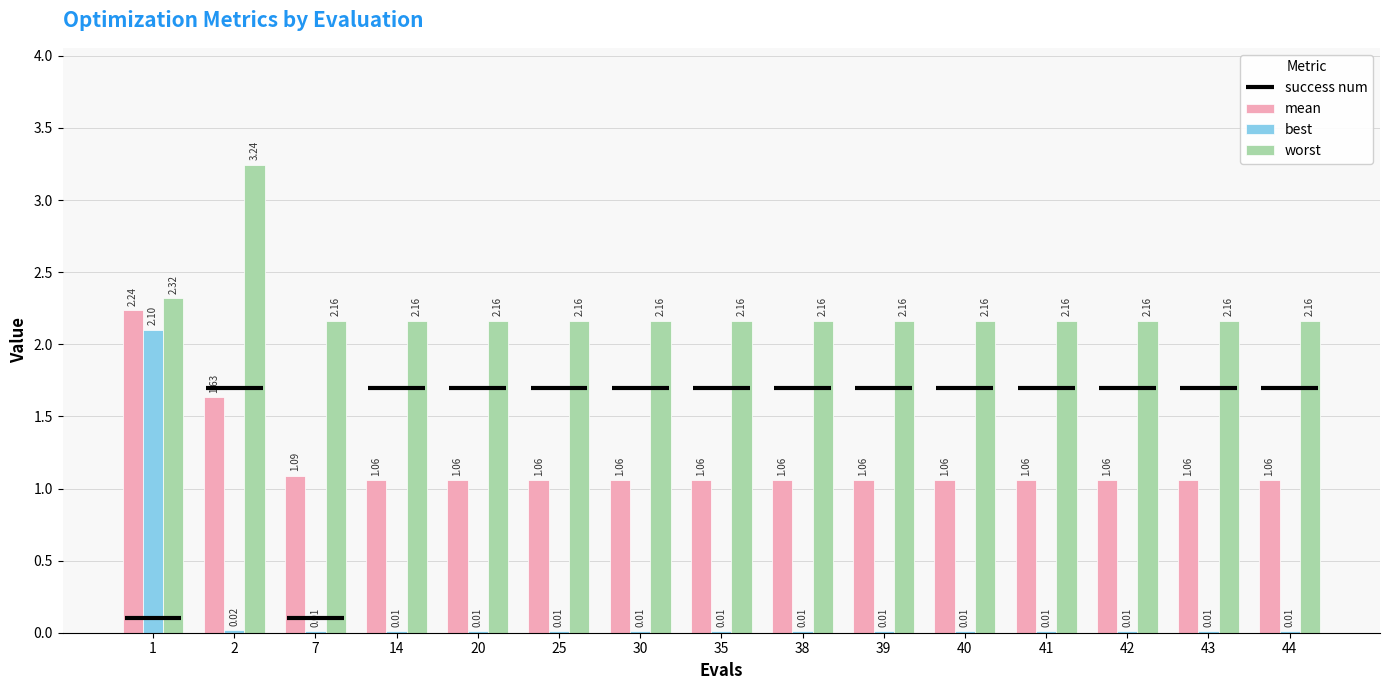

What is the sum of the worst values at 42 and 25?

4.3